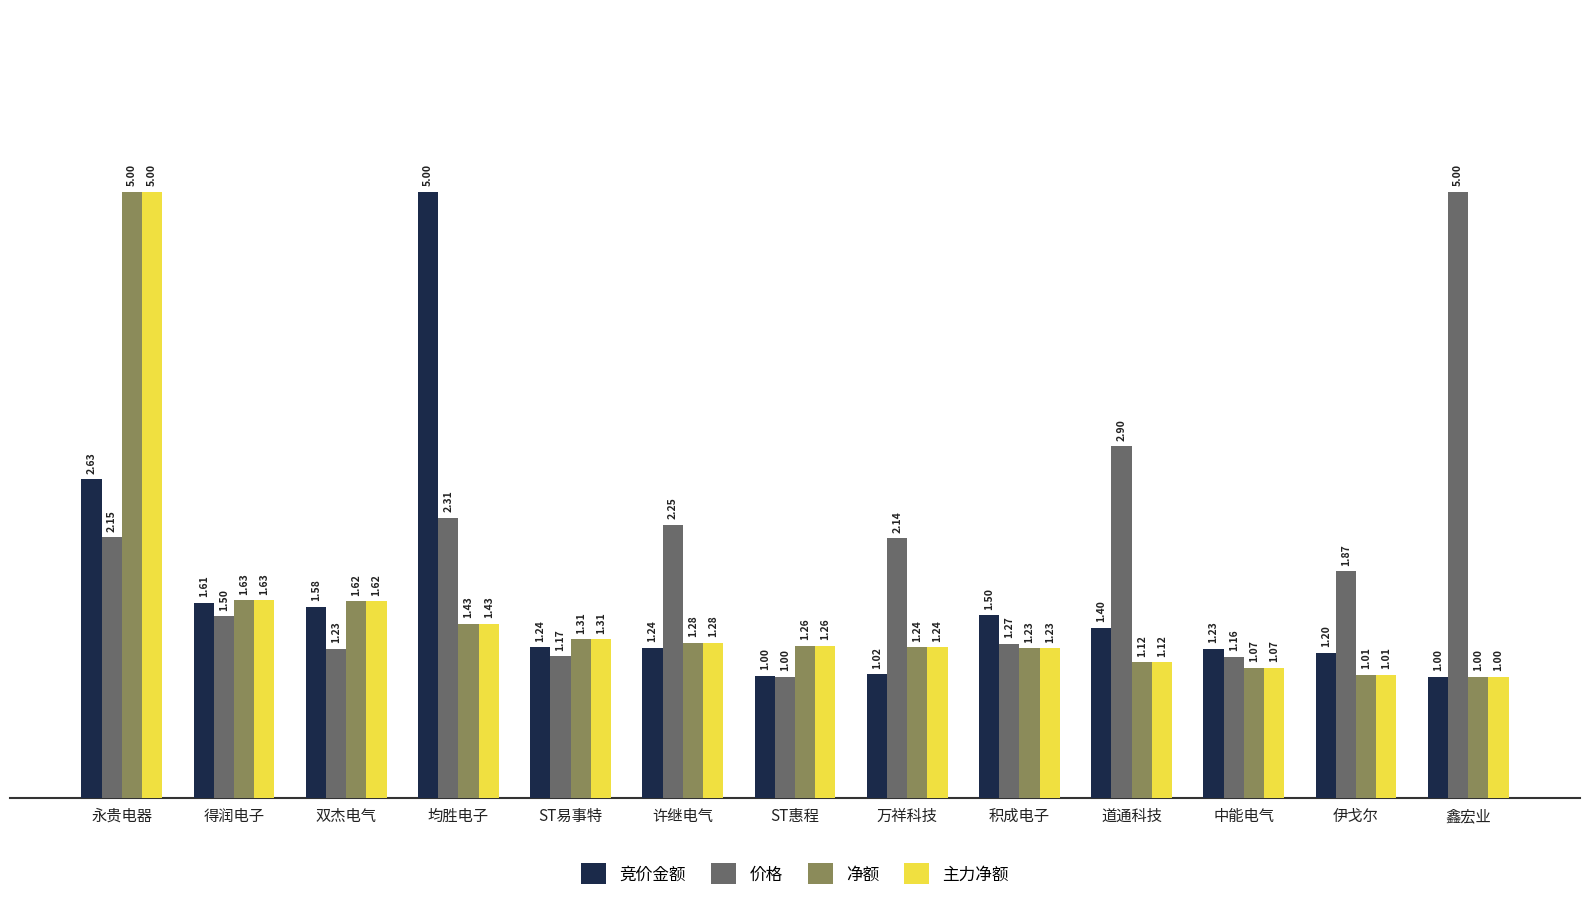

How many bars are there in total?

52